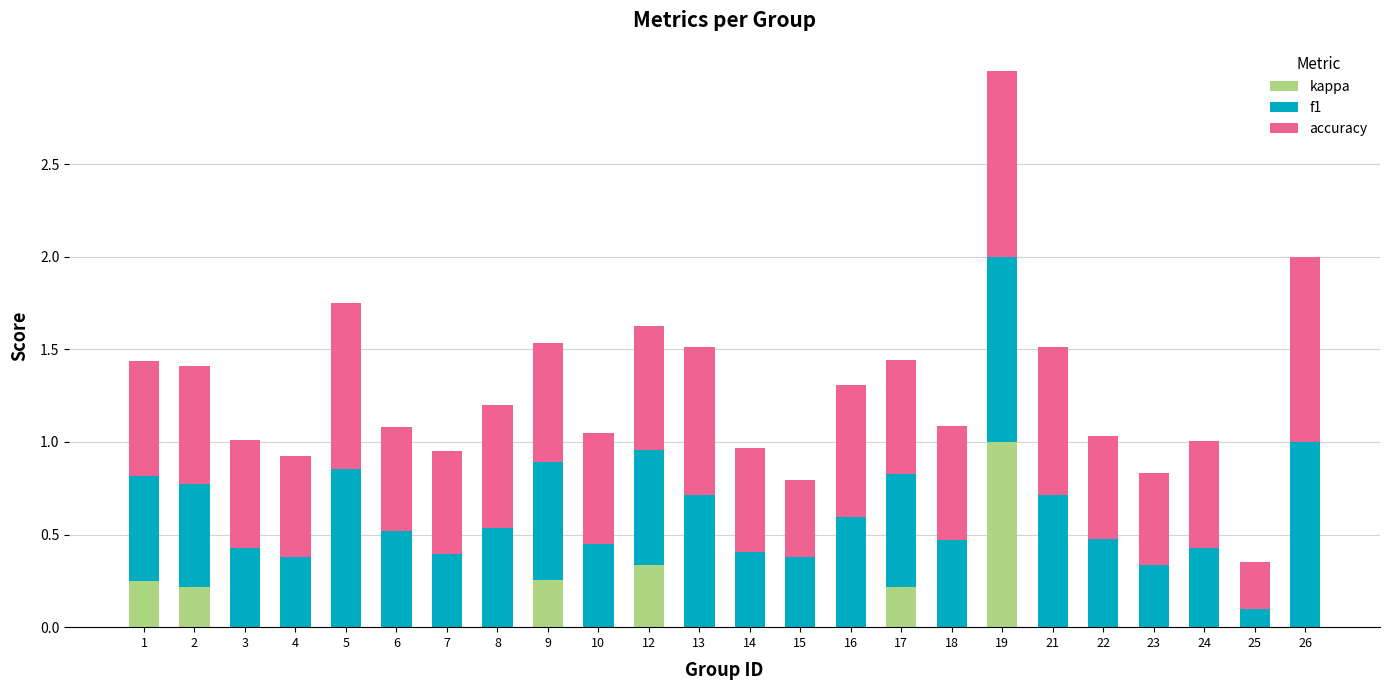

Count the kappa values in the range 0 to 1.

24